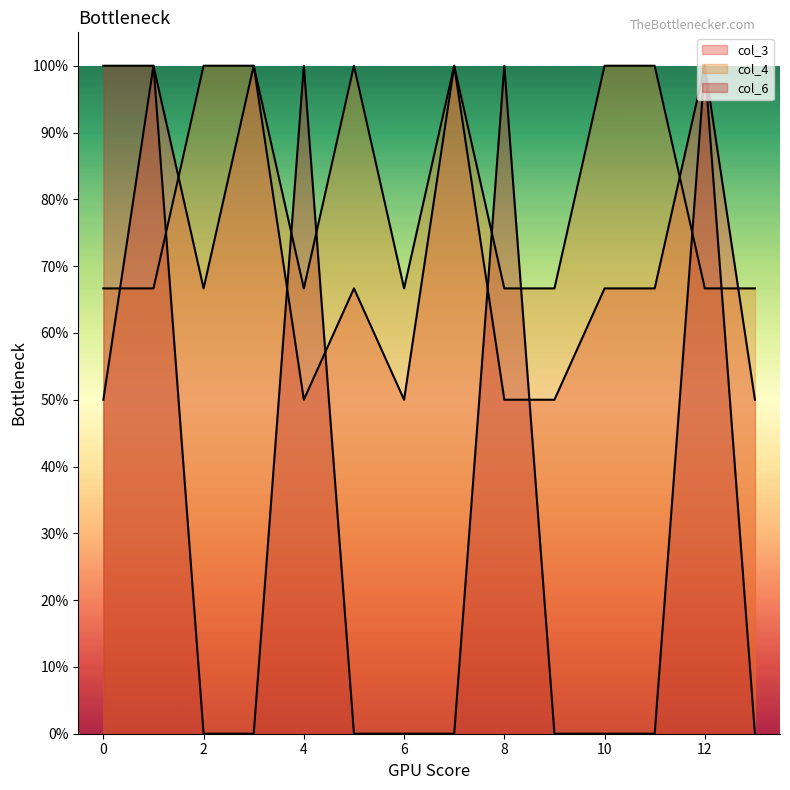

What is the maximum value shown in the chart?

1.0